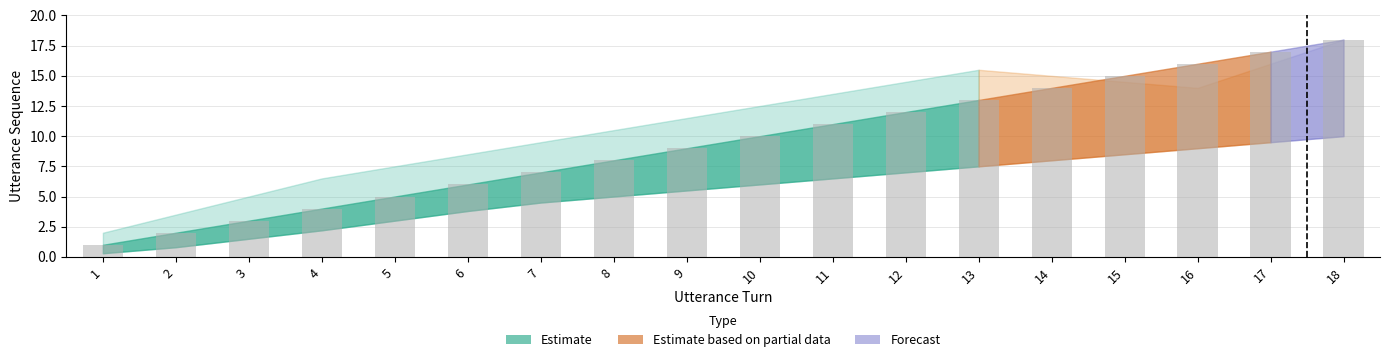

The value at 17 is 17. True or false?

True